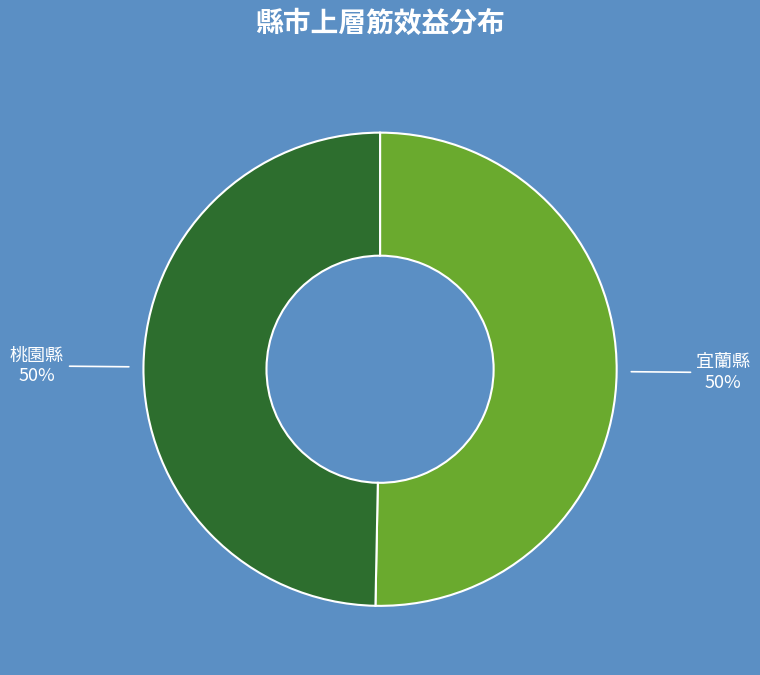

To the nearest percent, what is the average slice percentage?

50%